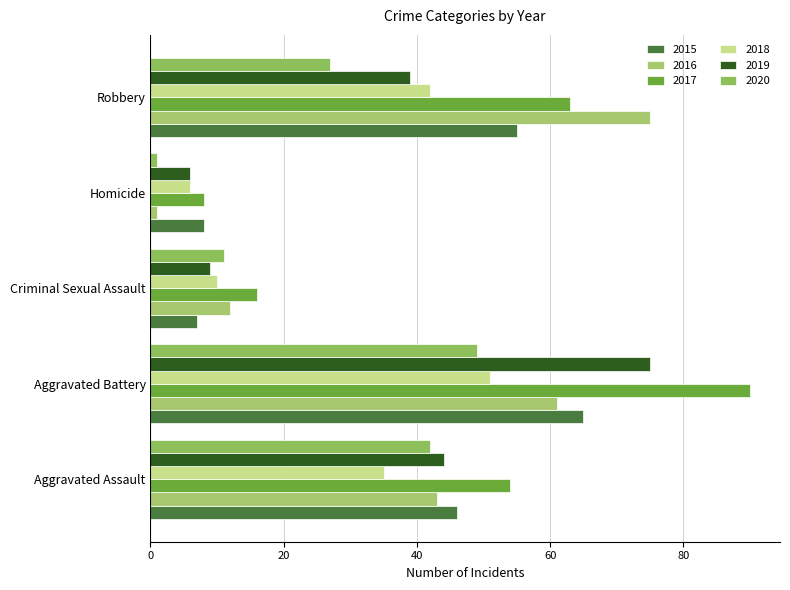

What is the difference between the highest and lowest values at Homicide?

7